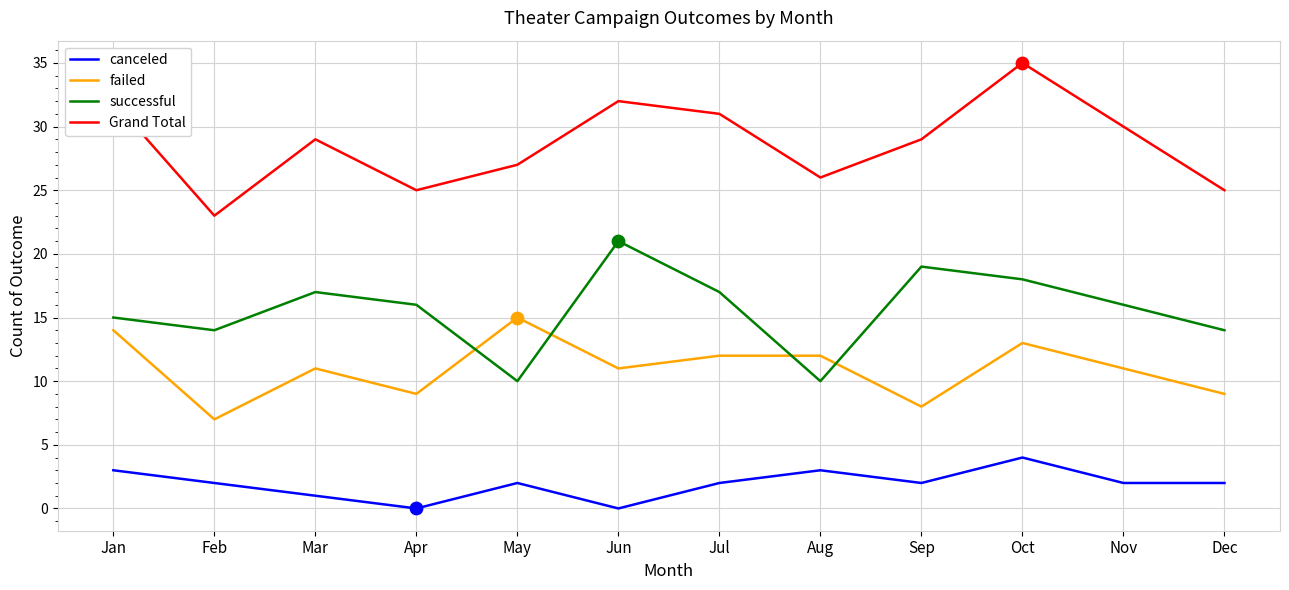

What is the difference between the highest and lowest values at Feb?

21